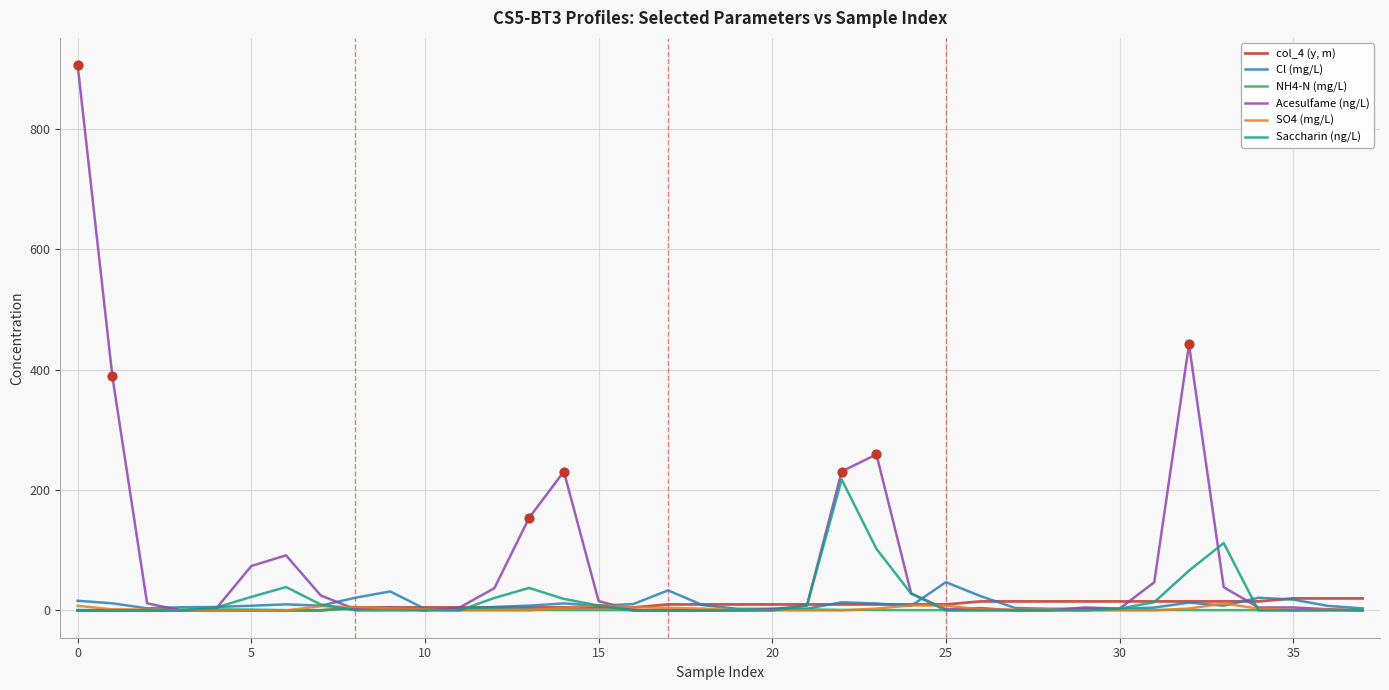

What are all the series names shown in the legend?

col_4 (y, m), Cl (mg/L), NH4-N (mg/L), Acesulfame (ng/L), SO4 (mg/L), Saccharin (ng/L)